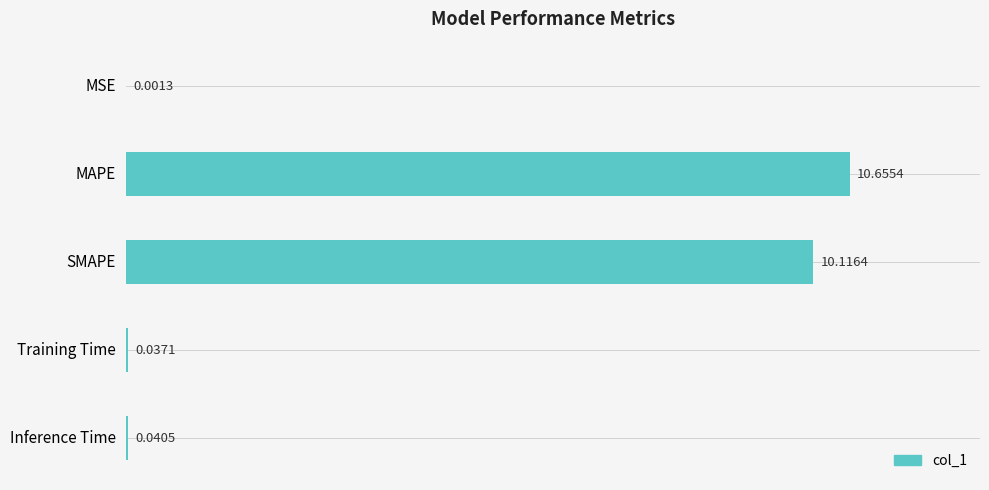

How many categories are shown in the chart?

5